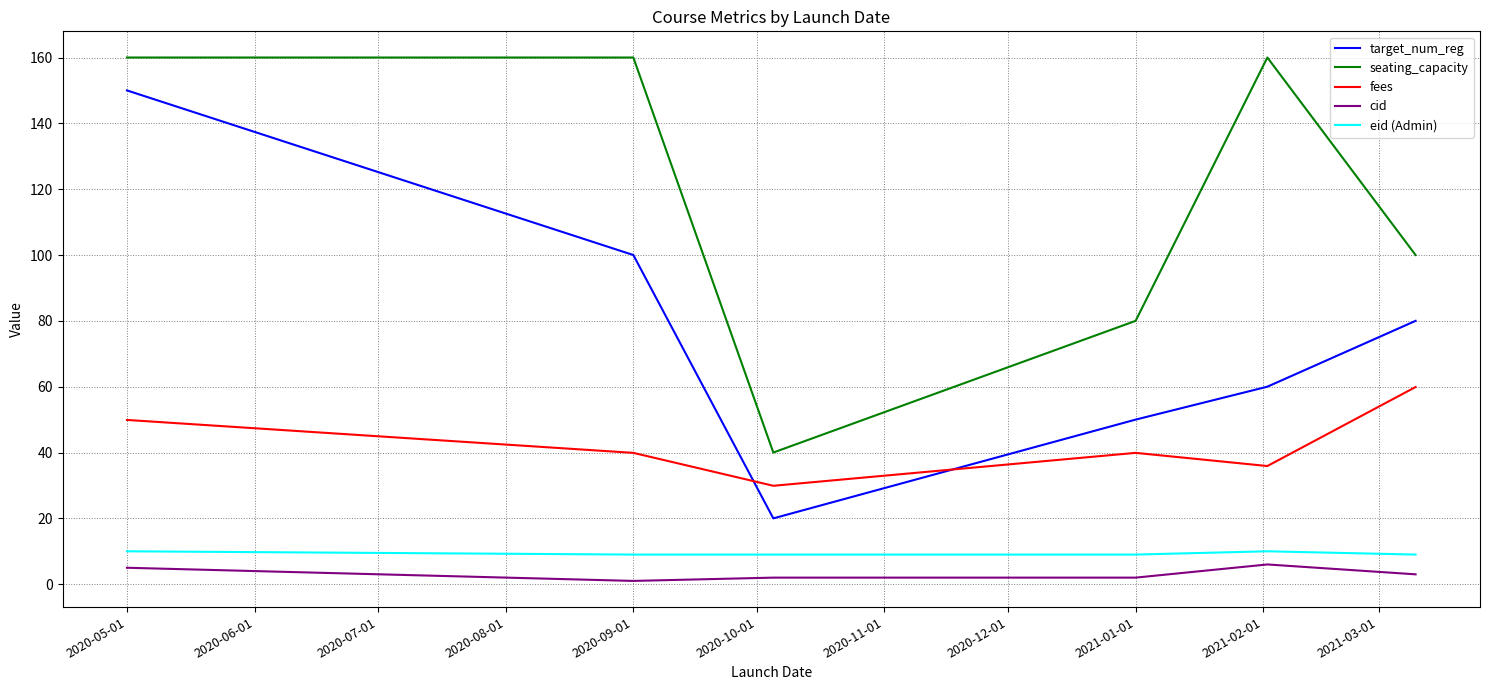

True or false: eid (Admin) and cid cross at least once.

False